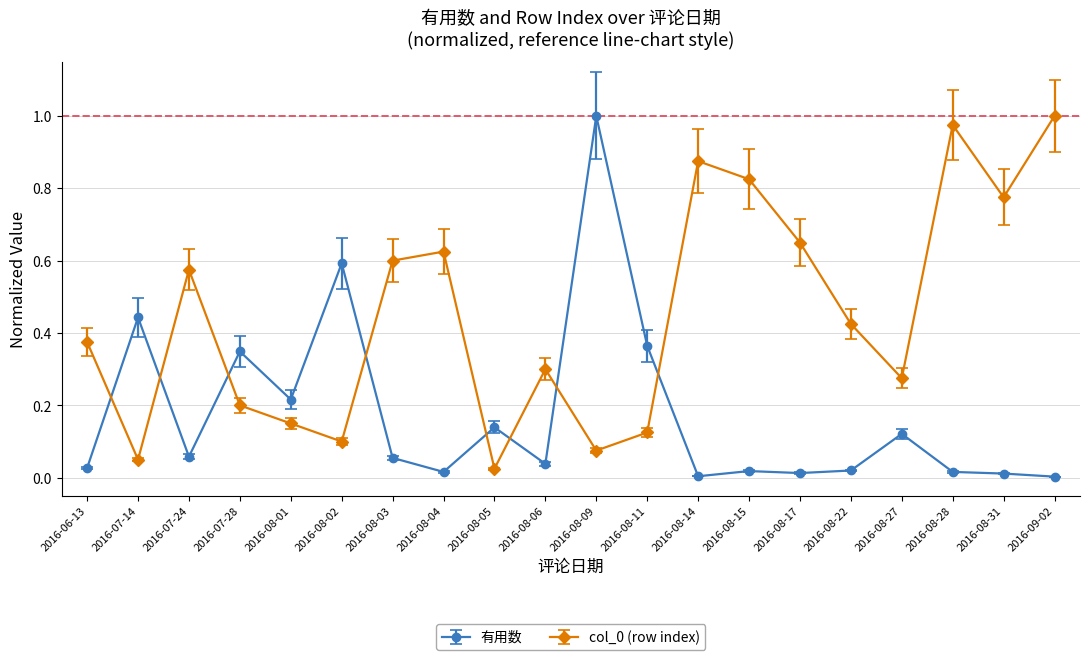

Which series has the largest range (max minus min)?

有用数